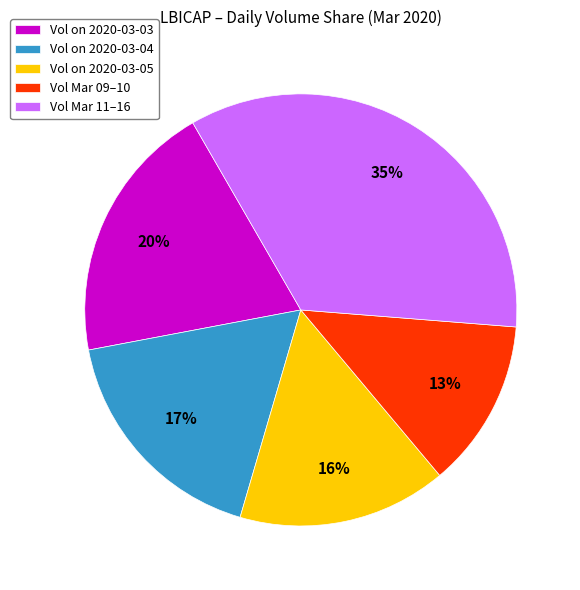

Between Vol Mar 09–10 and Vol on 2020-03-04, which is larger?

Vol on 2020-03-04